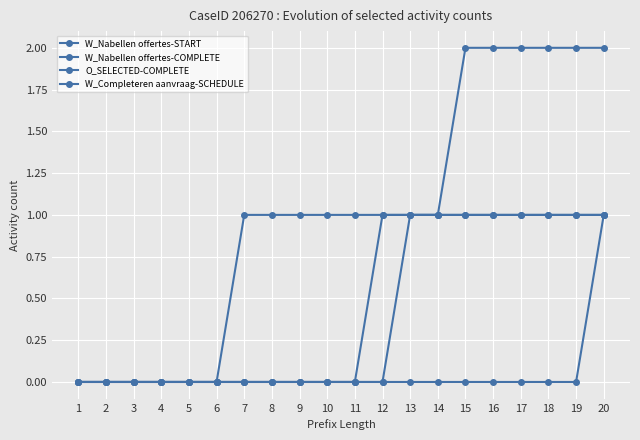

True or false: W_Nabellen offertes-COMPLETE has more than 0 points higher than both neighbors.

False